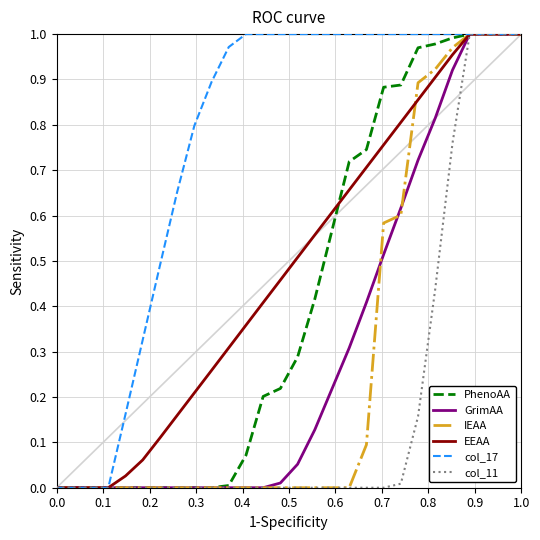

Which series has the largest total across all categories?

col_17